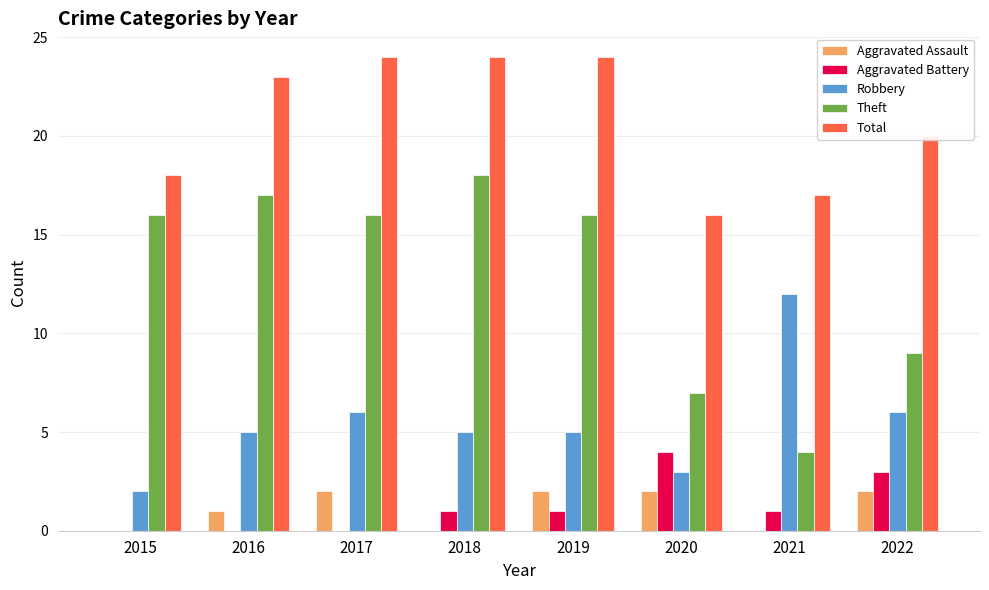

What value does the Theft series have at 2018, to the nearest 10?

20